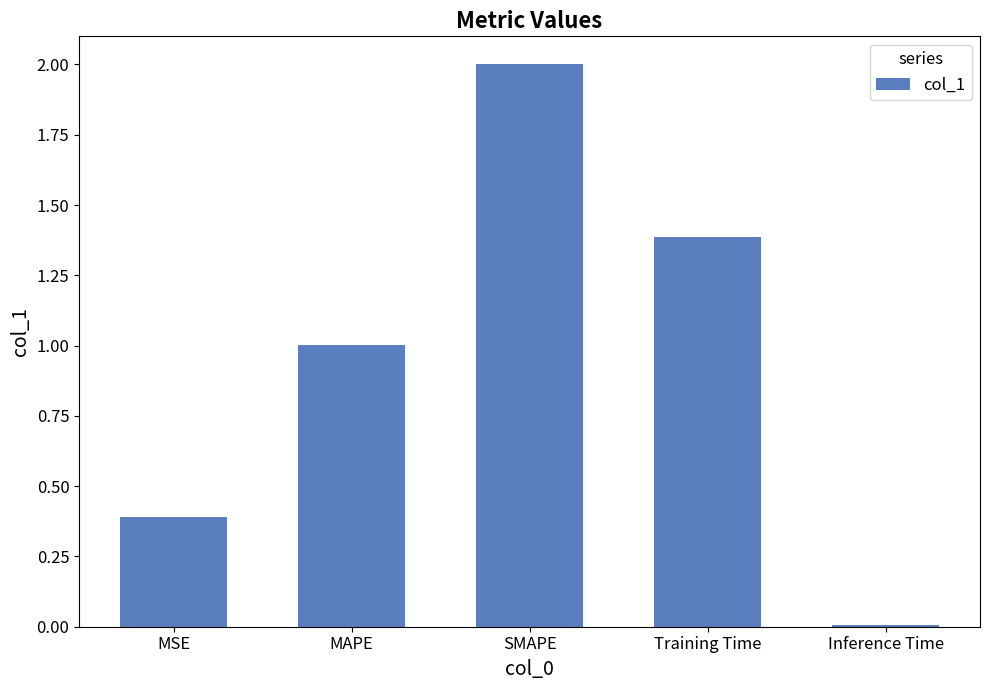

What is the approximate value at MSE?

0.4